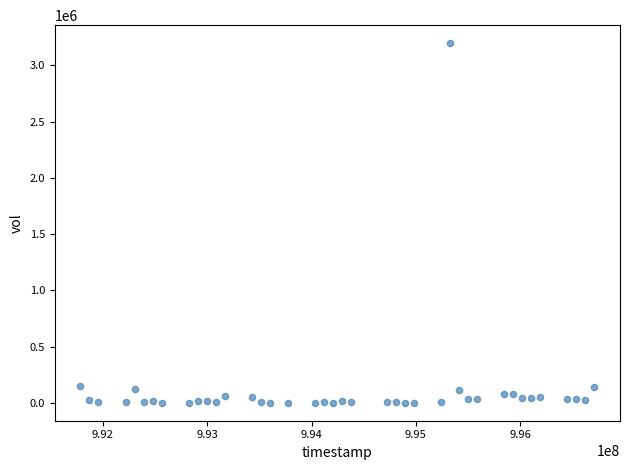

What is the range of X values (max minus min)?

4924800